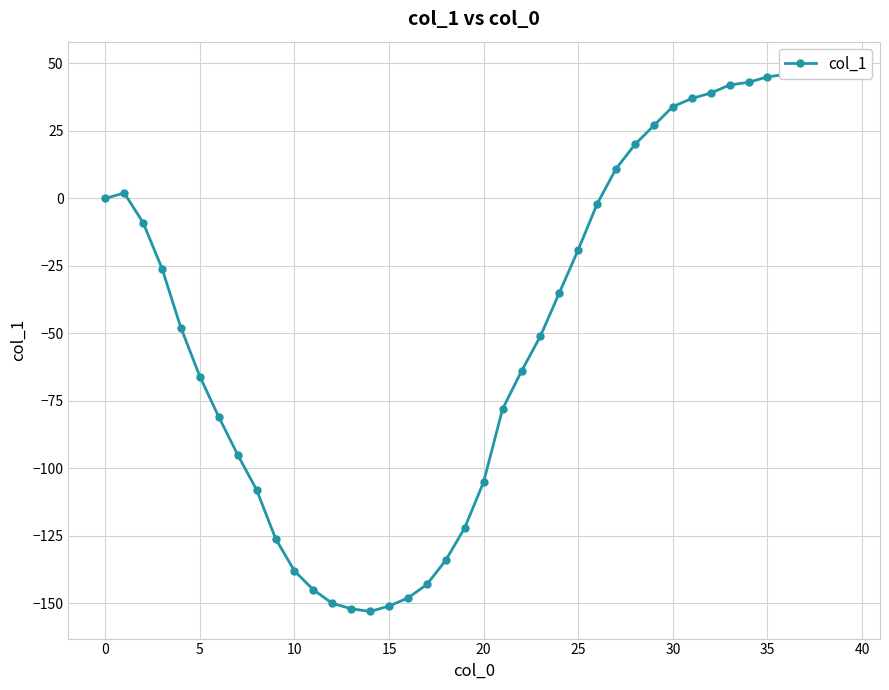

Reading left to right, list all the values displayed in this chart.

0	2	-9	-26	-48	-66	-81	-95	-108	-126	-138	-145	-150	-152	-153	-151	-148	-143	-134	-122	-105	-78	-64	-51	-35	-19	-2	11	20	27	34	37	39	42	43	45	46	47	48	48